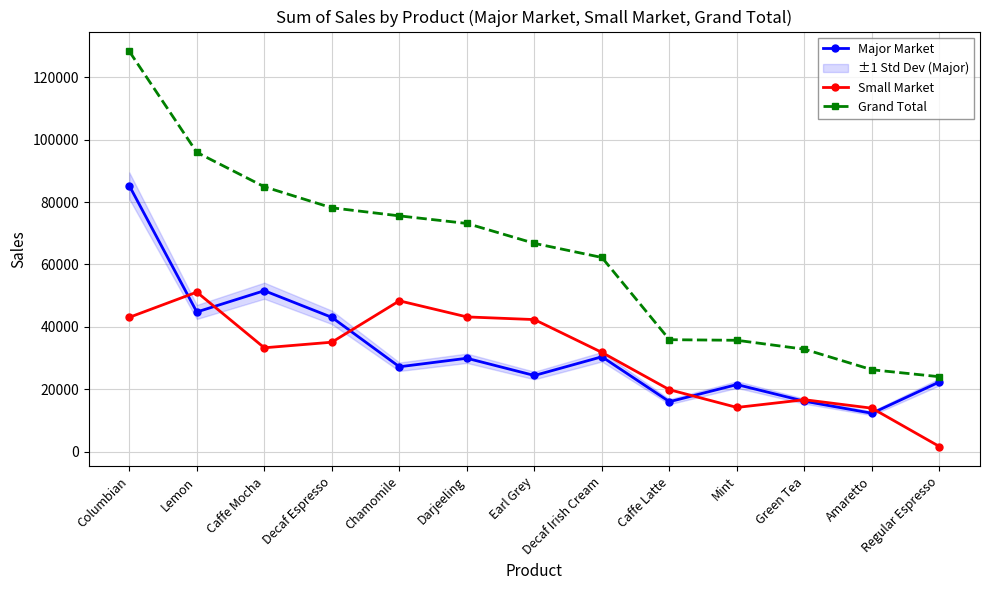

True or false: Small Market and Grand Total intersect in this chart.

False